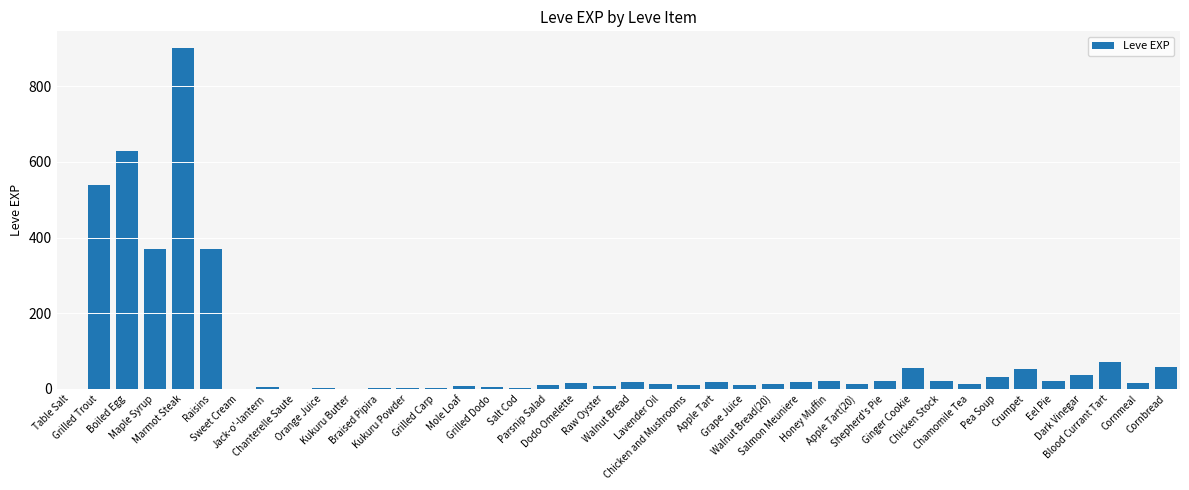

Approximately how many times larger is the value at Sweet Cream compared to Raw Oyster?

0.1